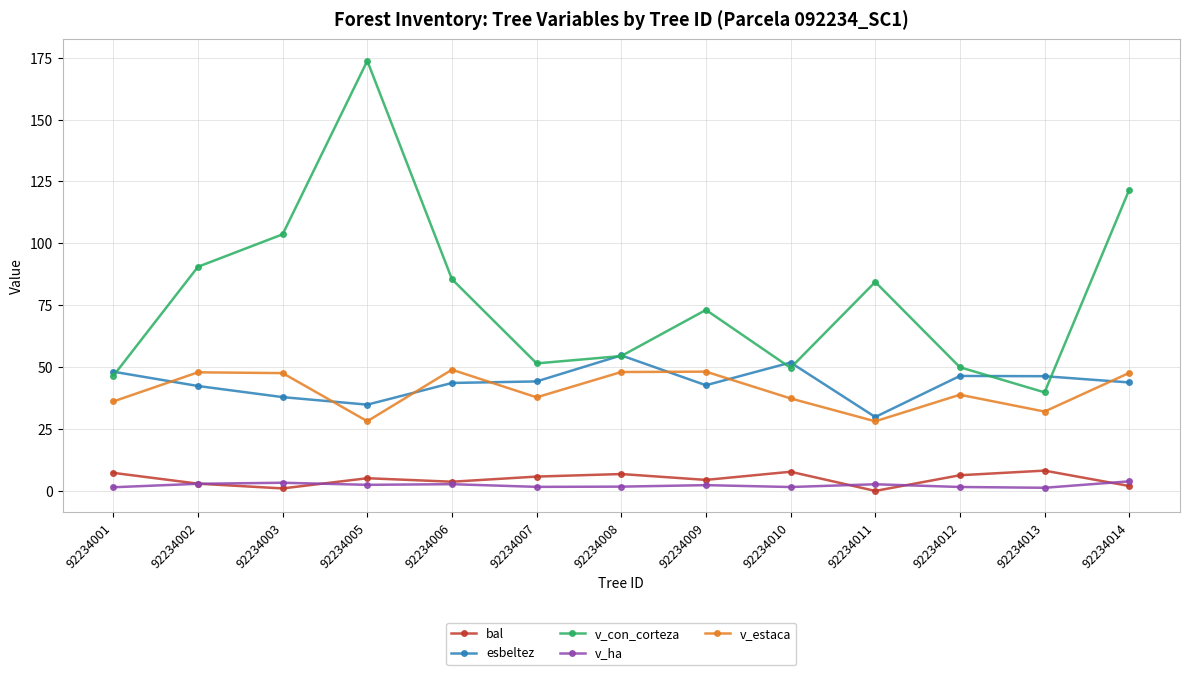

True or false: v_con_corteza has a value of 51.5 at 92234007.

True